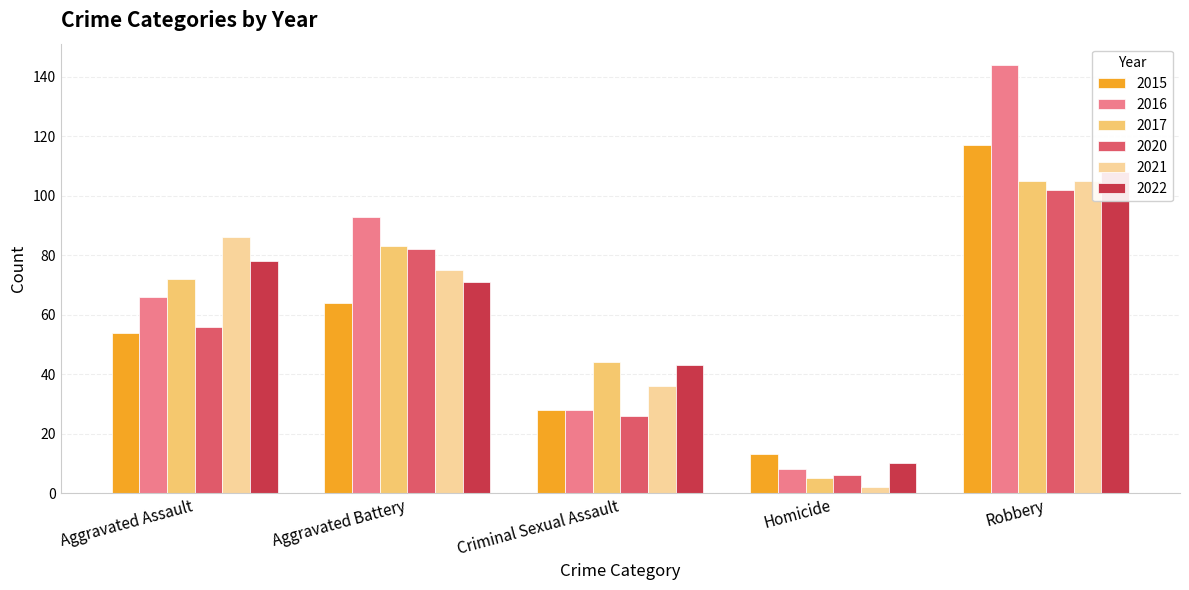

How many data points in 2022 are less than 71?

2